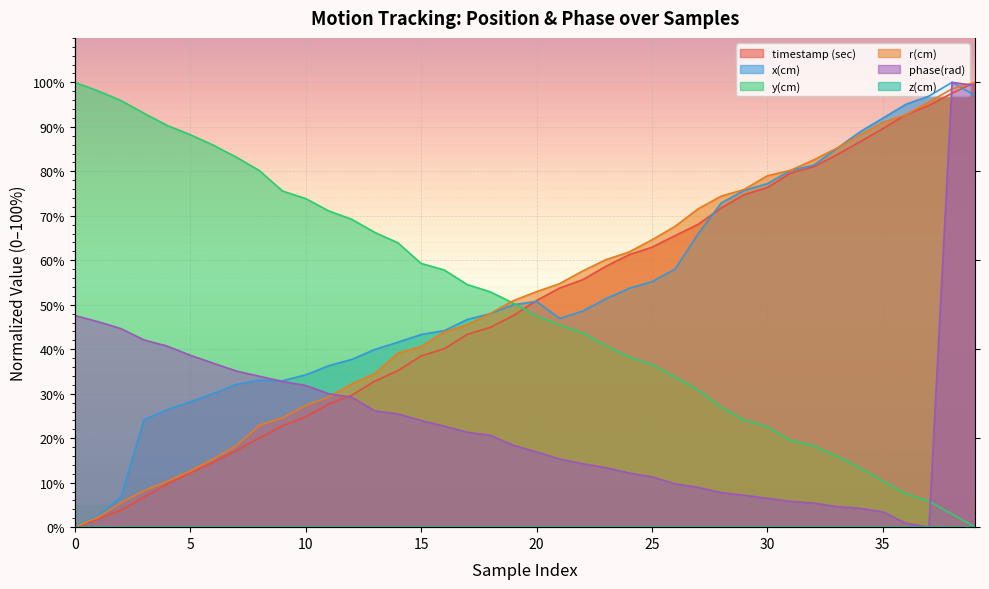

What is the difference between the maximum and minimum values in the x(cm) series?

100.0